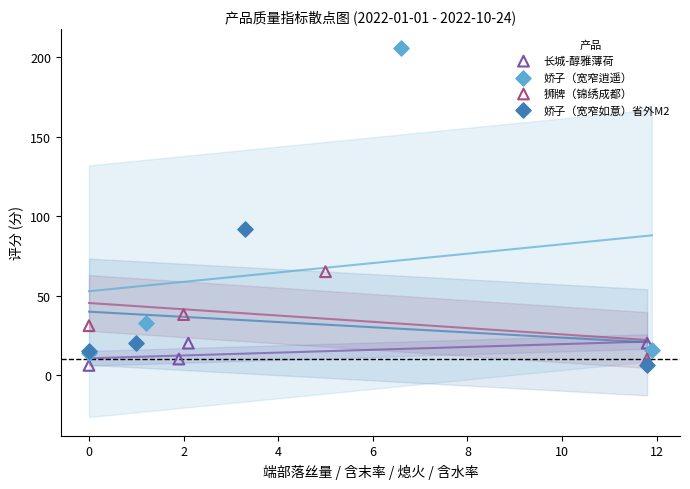

What are all the series names shown in the legend?

长城-醇雅薄荷, 娇子（宽窄逍遥）, 狮牌（锦绣成都）, 娇子（宽窄如意）省外M2